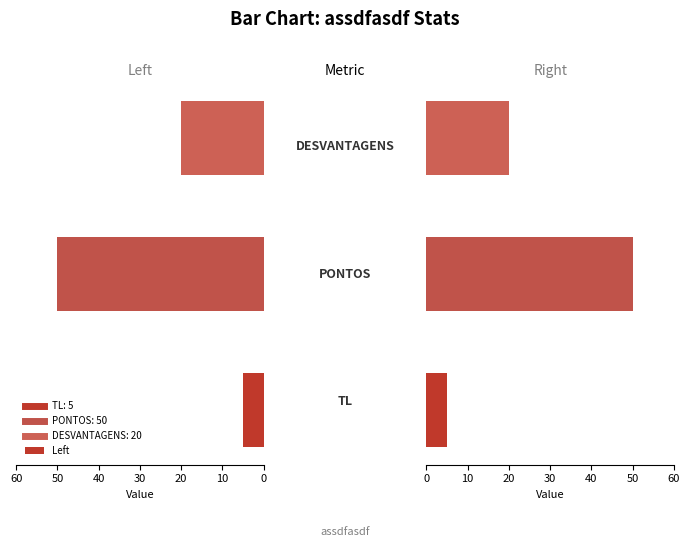

At 20, list the series in order from smallest to largest.

Left, Right